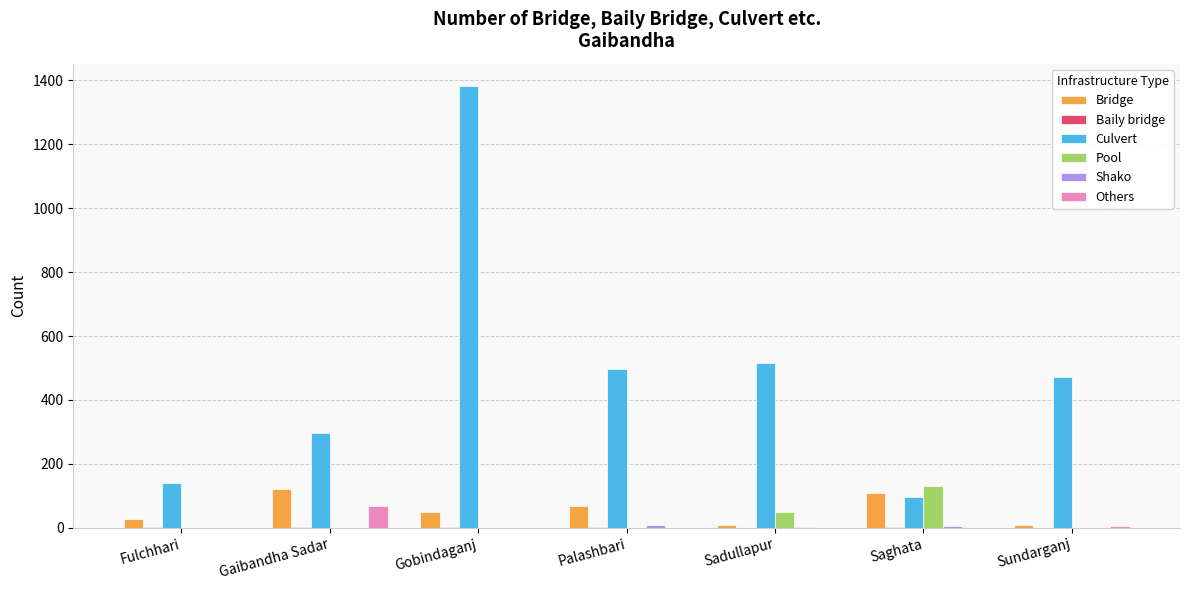

Are the bars horizontal?

No